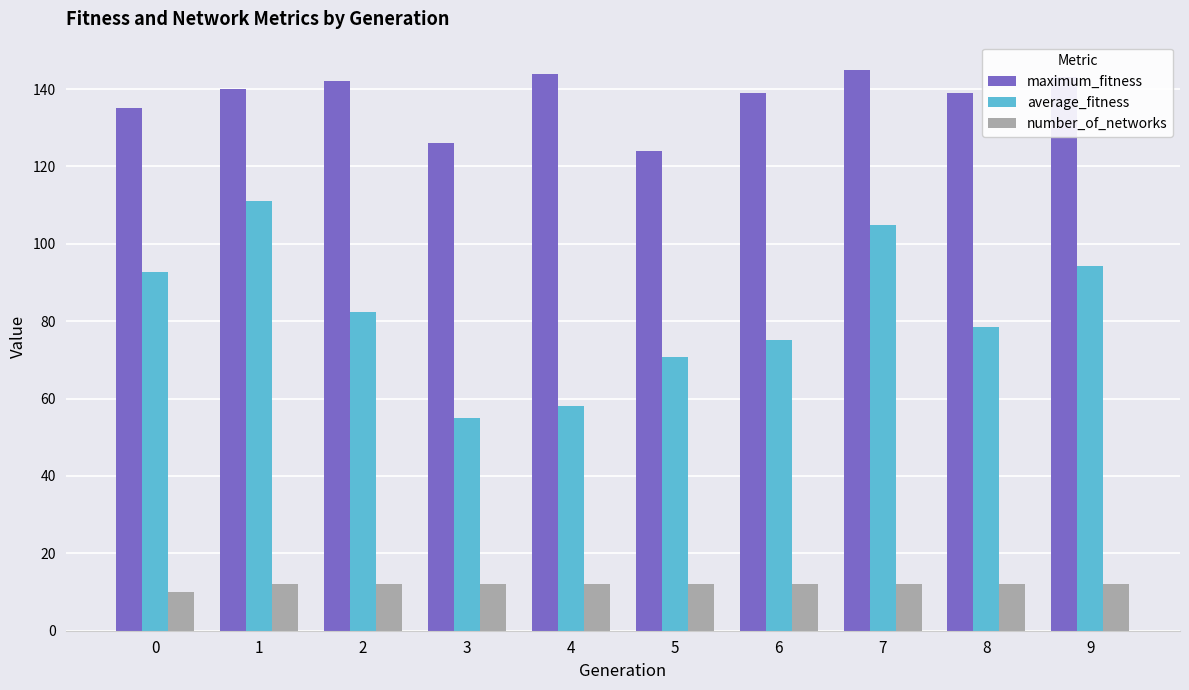

What are all the series names shown in the legend?

maximum_fitness, average_fitness, number_of_networks